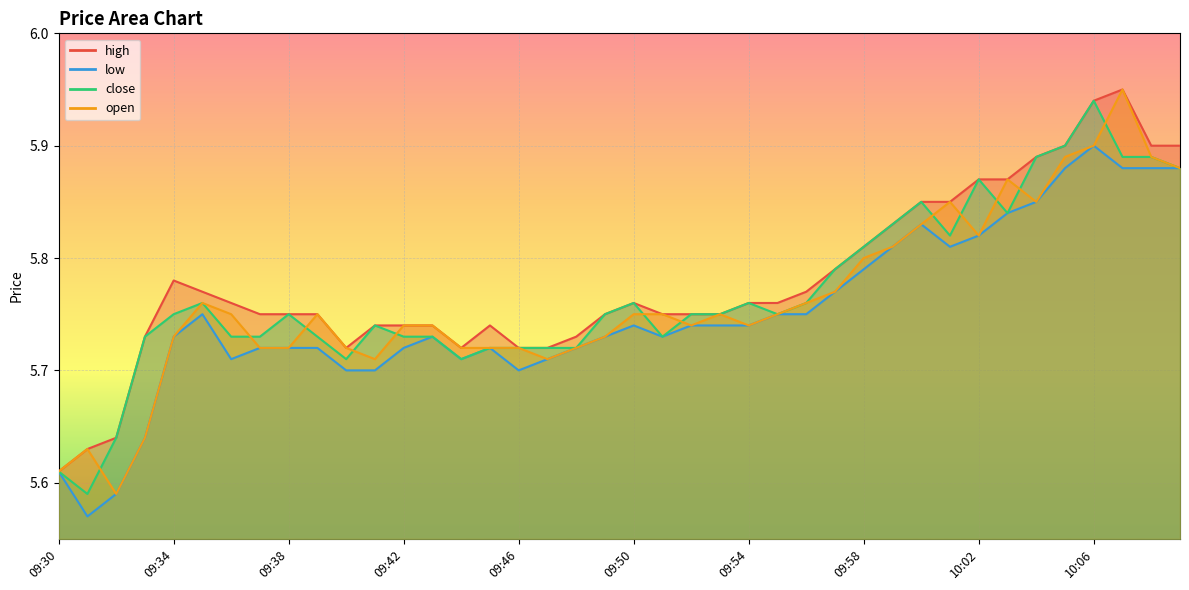

What position from the left is 09:35?

6